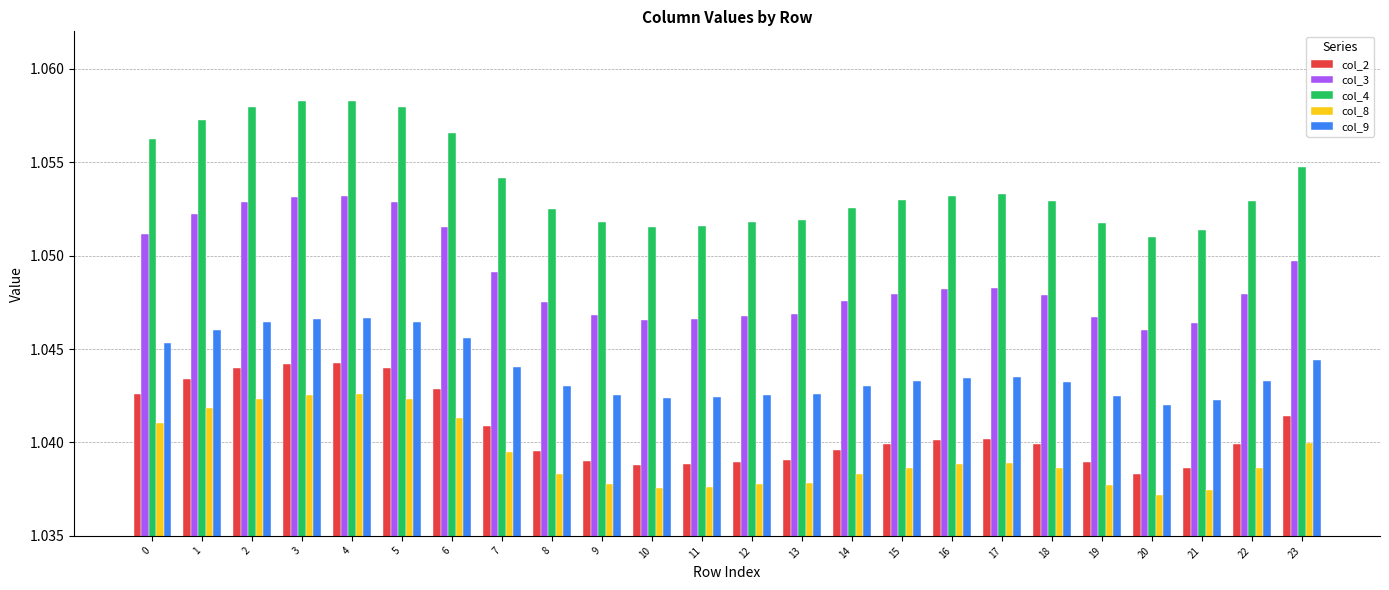

Which series has the largest range (max minus min)?

col_4